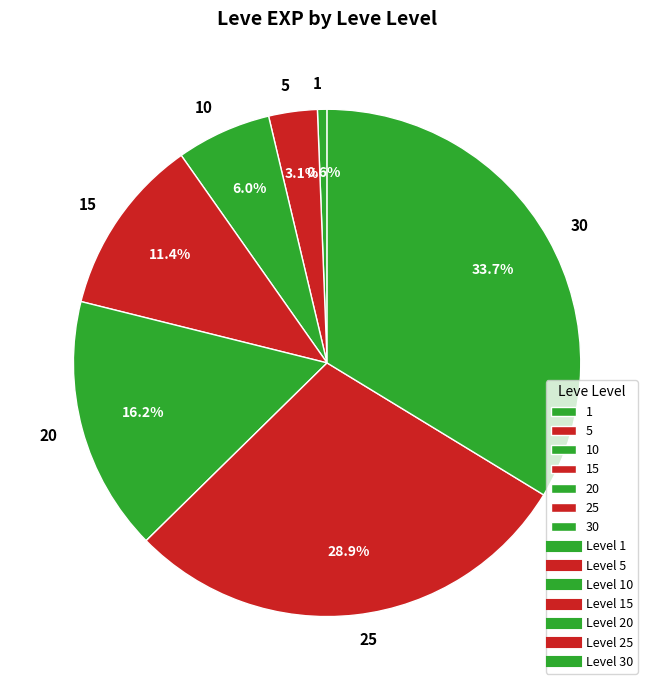

To the nearest percent, what is the combined percentage of 1 and 5?

4%